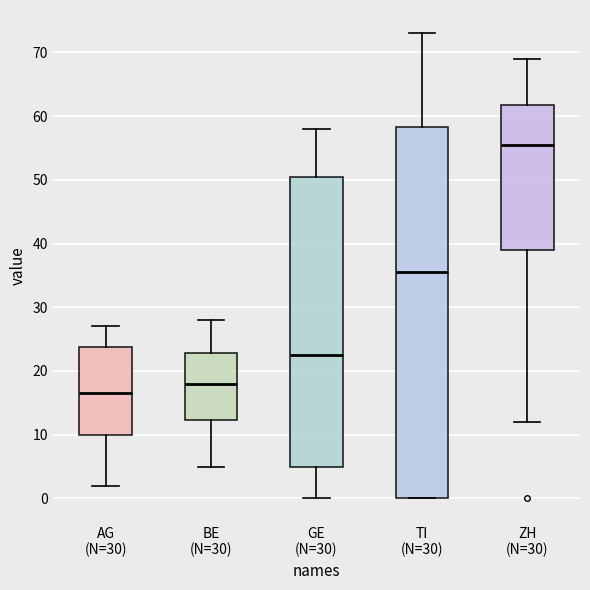

Reading left to right, transcribe this box plot: for each box, give where its median line is, the range the box spans, and where its two whiskers end, as read against the y-axis. The values are not printed on the chart, so give them approximately, as read against the axis.

AG (N=30): median 17, box 10 to 24, whiskers 2 to 27
BE (N=30): median 18, box 12 to 23, whiskers 5 to 28
GE (N=30): median 23, box 5 to 51, whiskers 0 to 58
TI (N=30): median 36, box 0 to 58, whiskers 0 to 73
ZH (N=30): median 56, box 39 to 62, whiskers 12 to 69